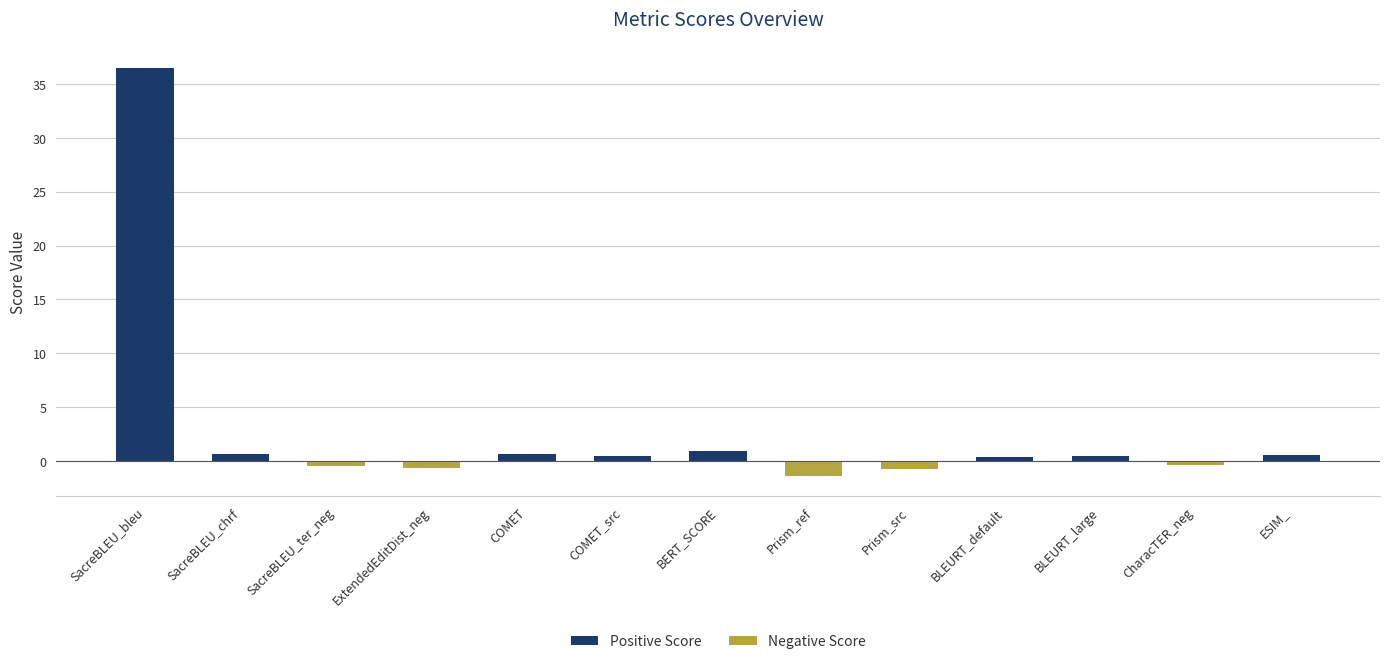

How many values in the Positive Score series exceed 0?

8